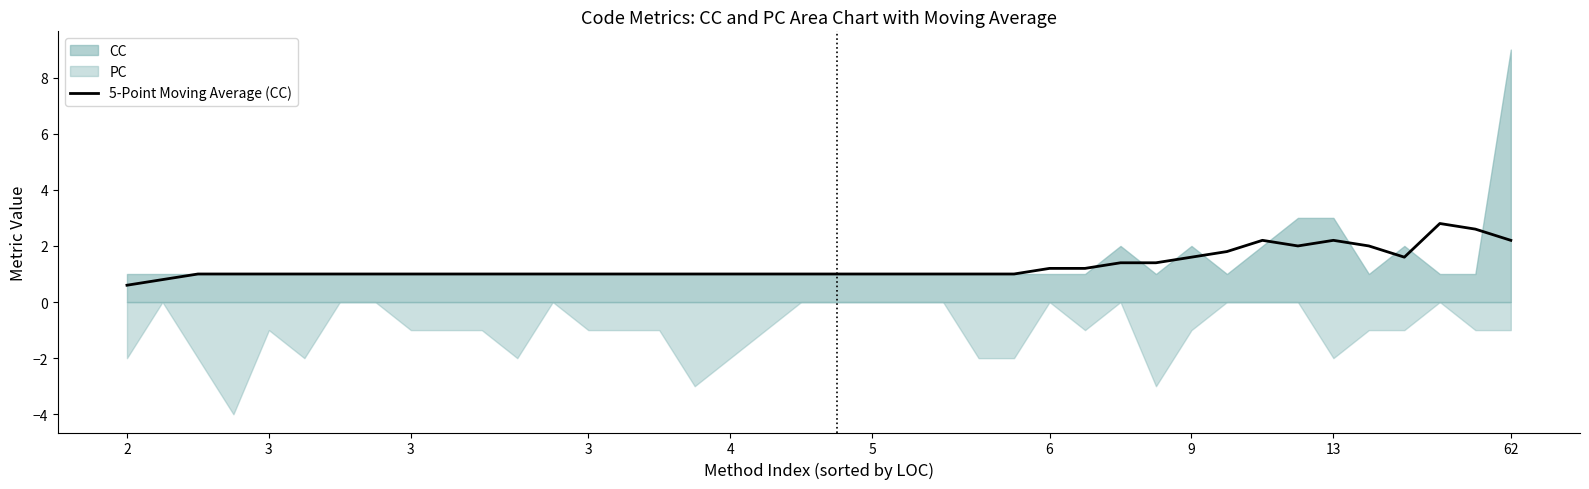

How many values are below 1?

2